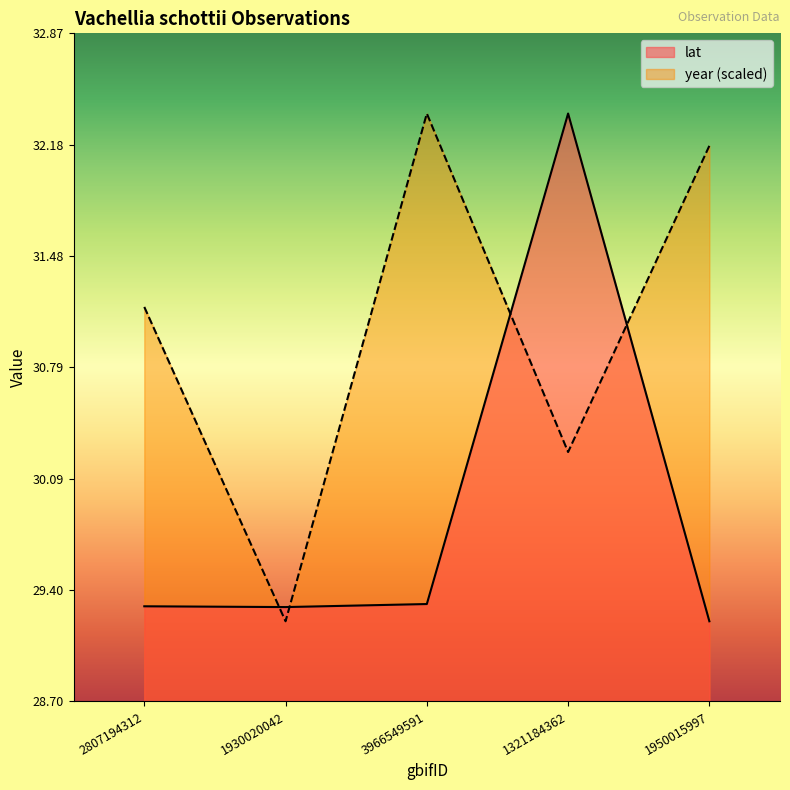

Reading left to right, extract all data points from this chart.

lat: 29.3	29.3	29.3	32.4	29.2
year: 31.2	29.2	32.4	30.3	32.2